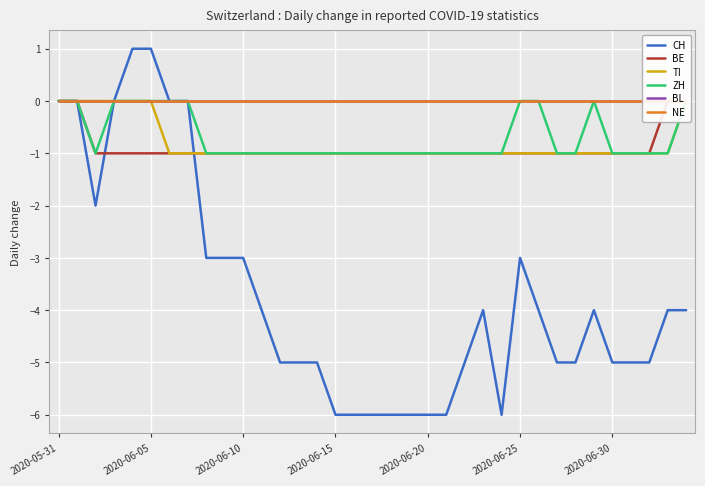

Which series has the largest total across all categories?

BL